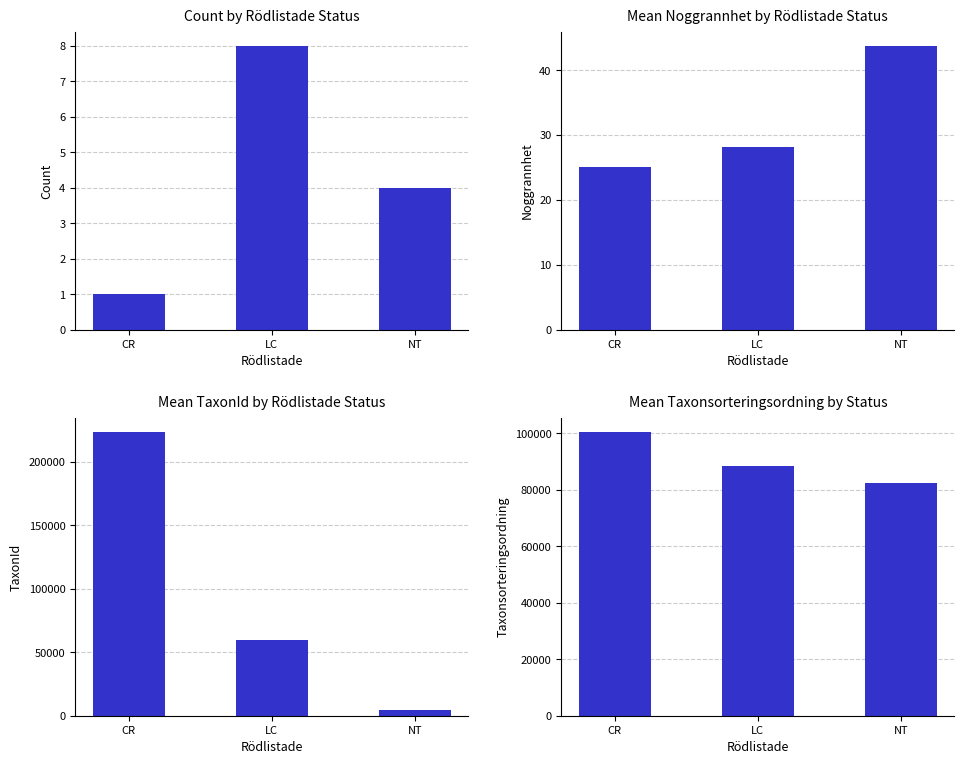

How many data points in TaxonId are above 59481?

1